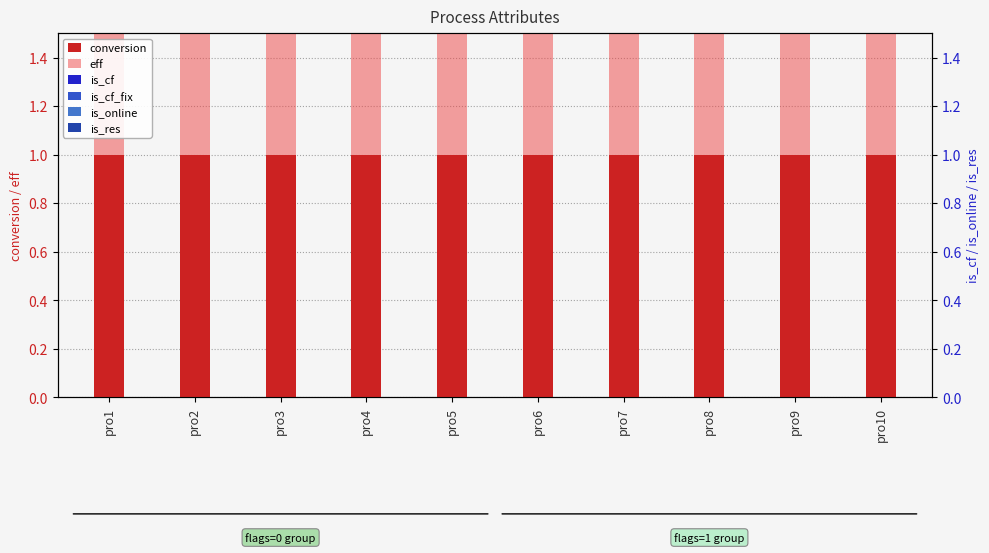

Reading left to right, transcribe all the data shown in this chart.

conversion: pro1=1	pro2=1	pro3=1	pro4=1	pro5=1	pro6=1	pro7=1	pro8=1	pro9=1	pro10=1
eff: pro1=1	pro2=1	pro3=1	pro4=1	pro5=1	pro6=1	pro7=1	pro8=1	pro9=1	pro10=1
is_cf: pro1=0	pro2=0	pro3=0	pro4=0	pro5=0	pro6=0	pro7=0	pro8=0	pro9=0	pro10=0
is_cf_fix: pro1=0	pro2=0	pro3=0	pro4=0	pro5=0	pro6=0	pro7=0	pro8=0	pro9=0	pro10=0
is_online: pro1=0	pro2=0	pro3=0	pro4=0	pro5=0	pro6=0	pro7=0	pro8=0	pro9=0	pro10=0
is_res: pro1=0	pro2=0	pro3=0	pro4=0	pro5=0	pro6=0	pro7=0	pro8=0	pro9=0	pro10=0